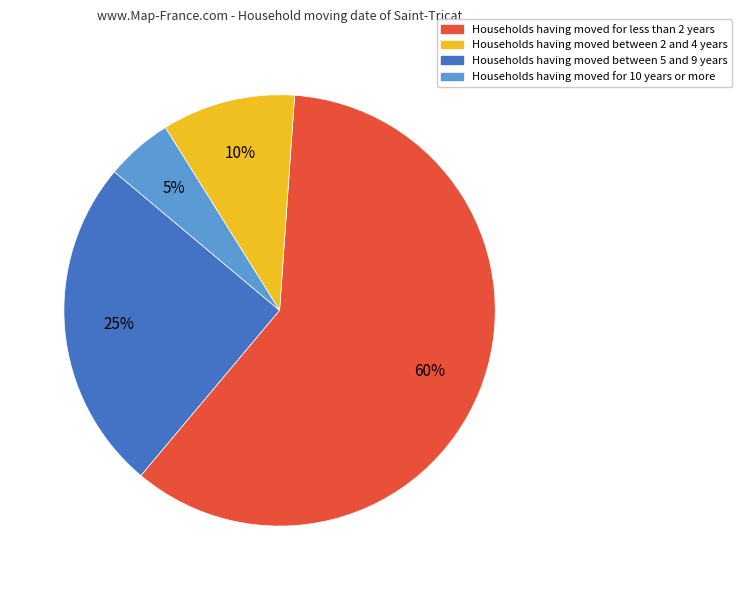

To the nearest percent, what is the average slice percentage?

25%